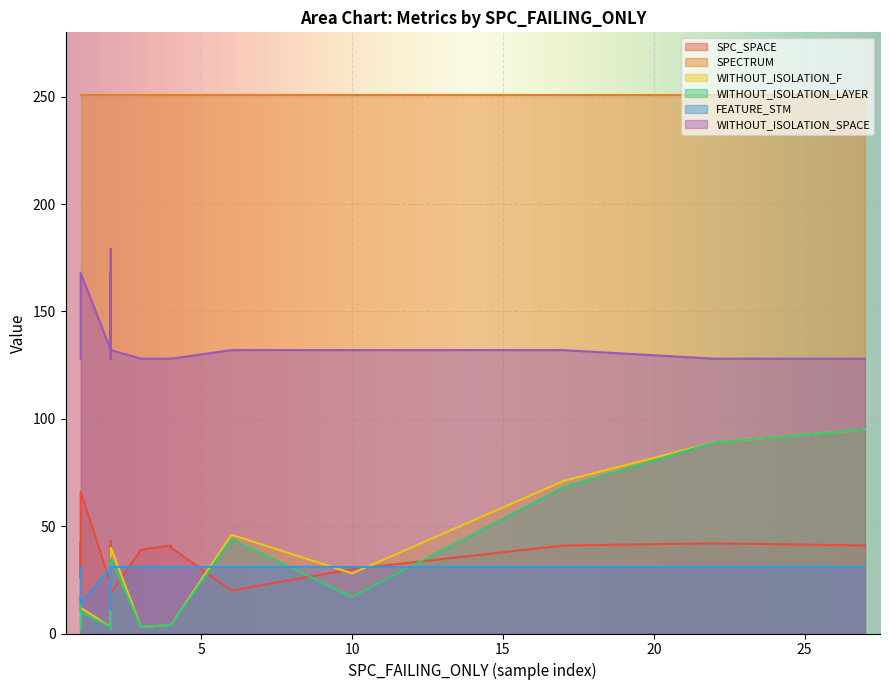

List the series in order of their peak value, highest first.

SPECTRUM, WITHOUT_ISOLATION_SPACE, WITHOUT_ISOLATION_F, WITHOUT_ISOLATION_LAYER, SPC_SPACE, FEATURE_STM